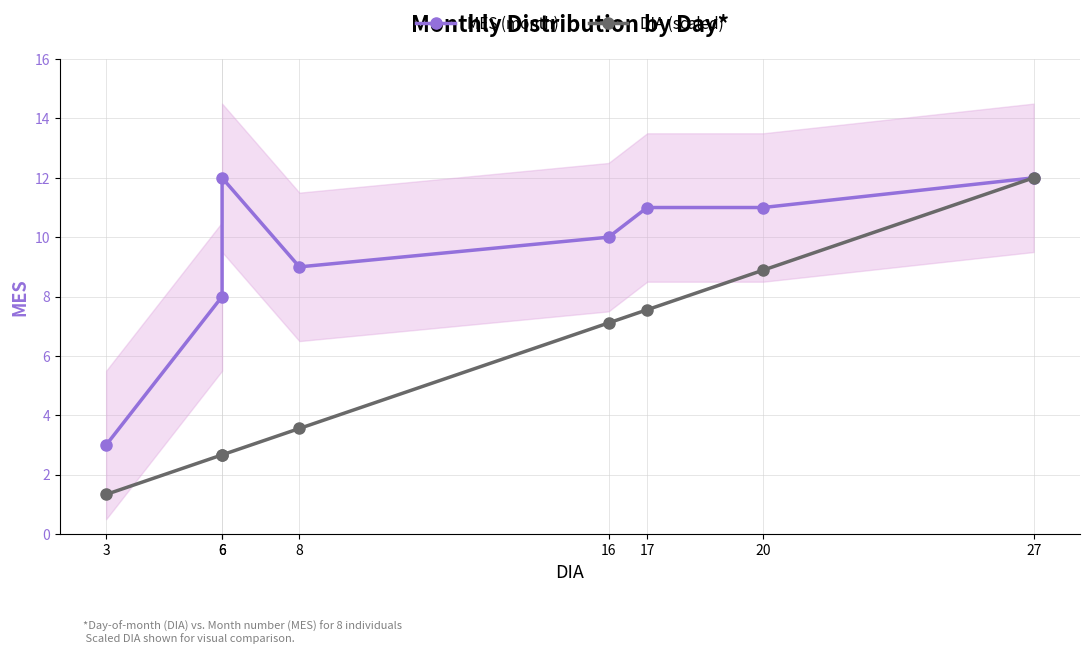

What are all the series names shown in the legend?

MES (month), DIA (scaled)